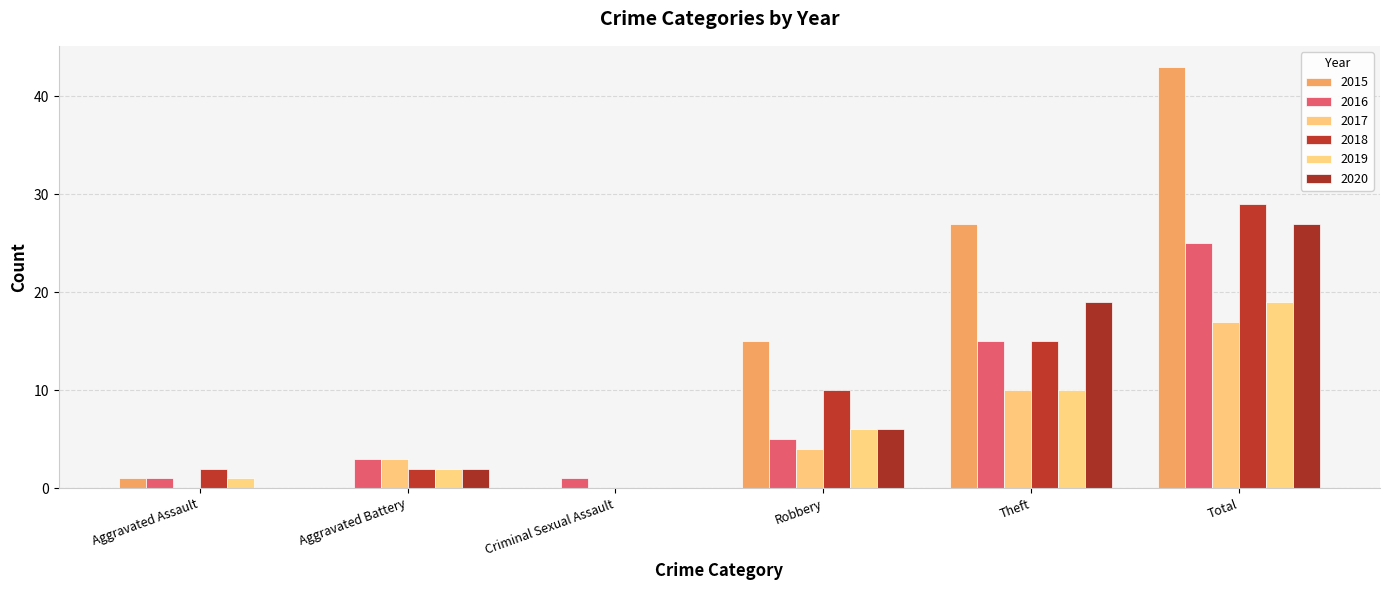

How many series are shown in this chart?

6